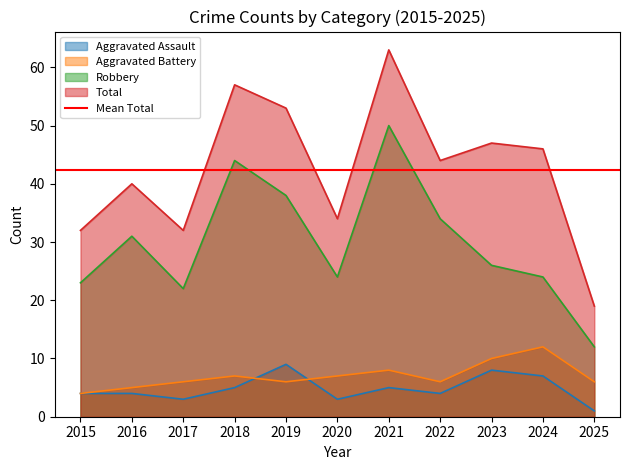

What is the sum of the Aggravated Battery values at 2015 and 2021?

12